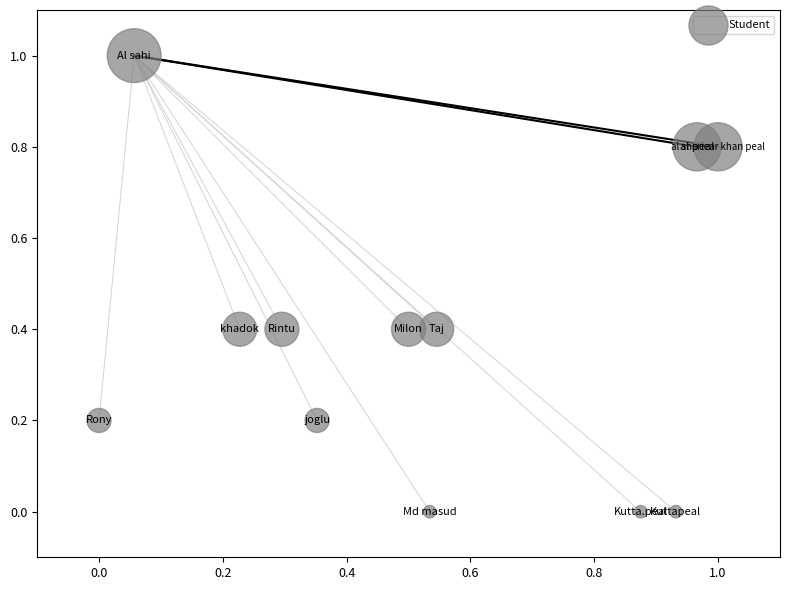

What is the average X value?

0.5